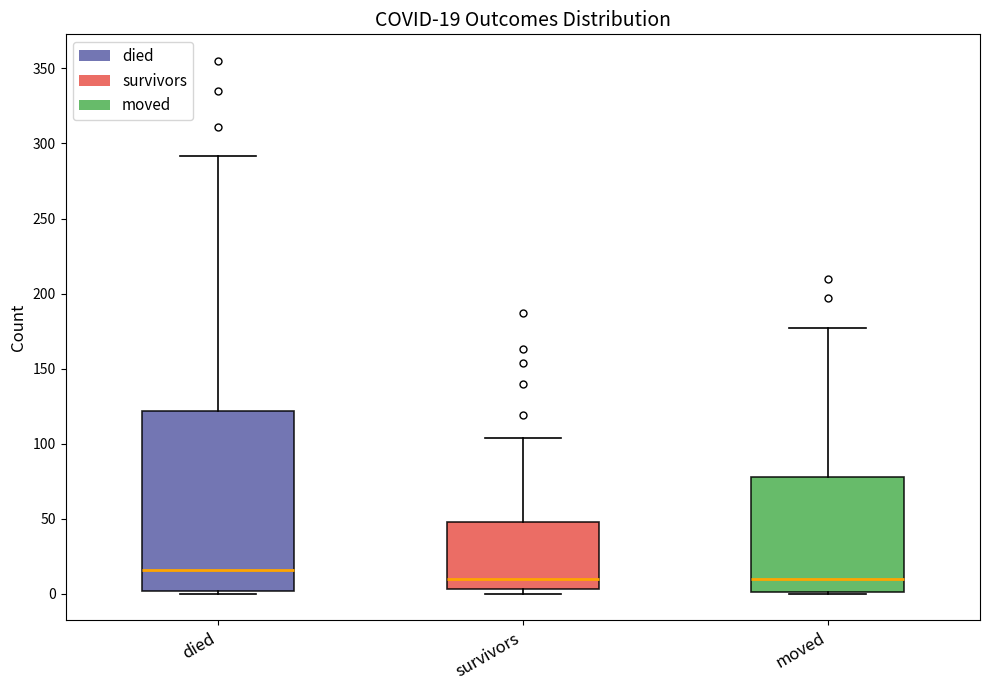

Which box has the highest median line?

died